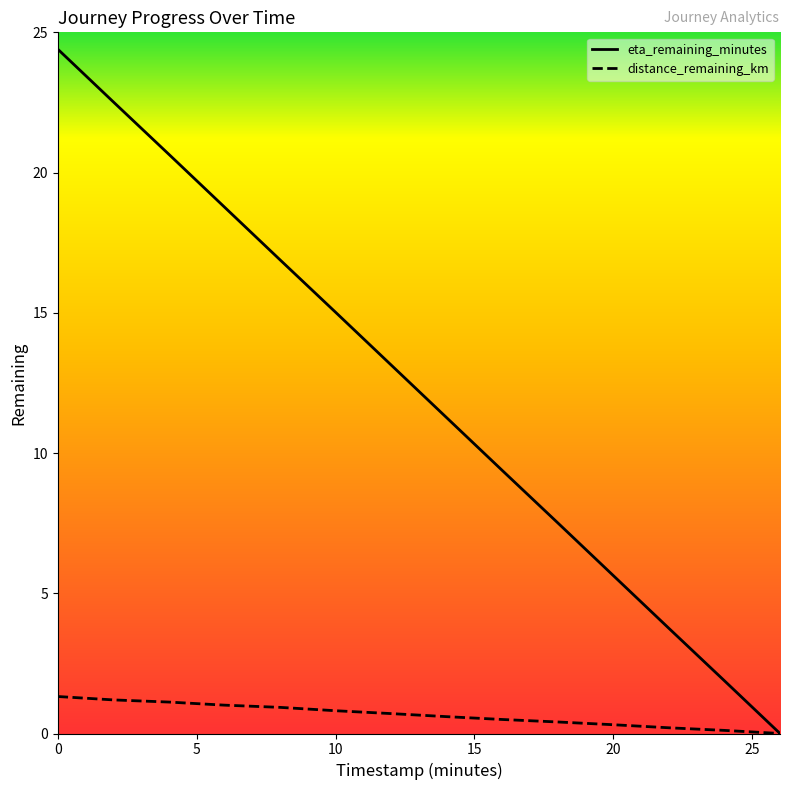

Between 0.0 and 18.0, which series saw the biggest shift?

eta_remaining_minutes